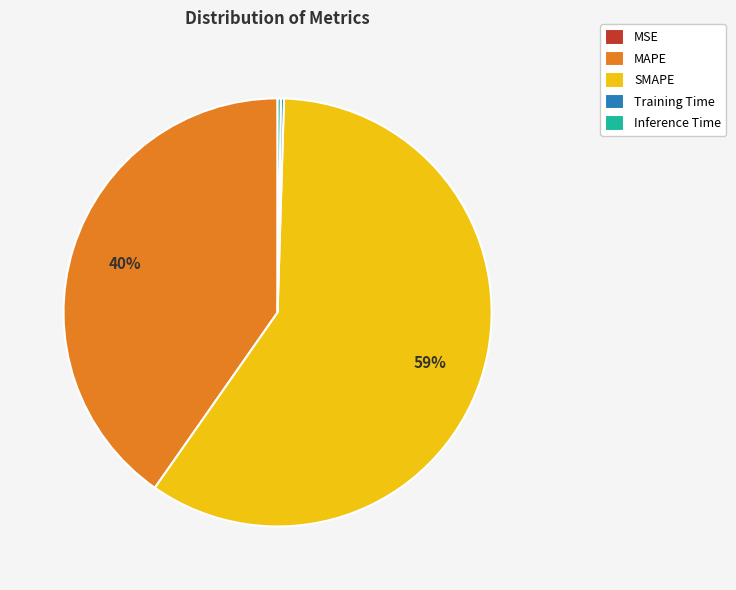

Which category has the biggest portion of the pie?

SMAPE